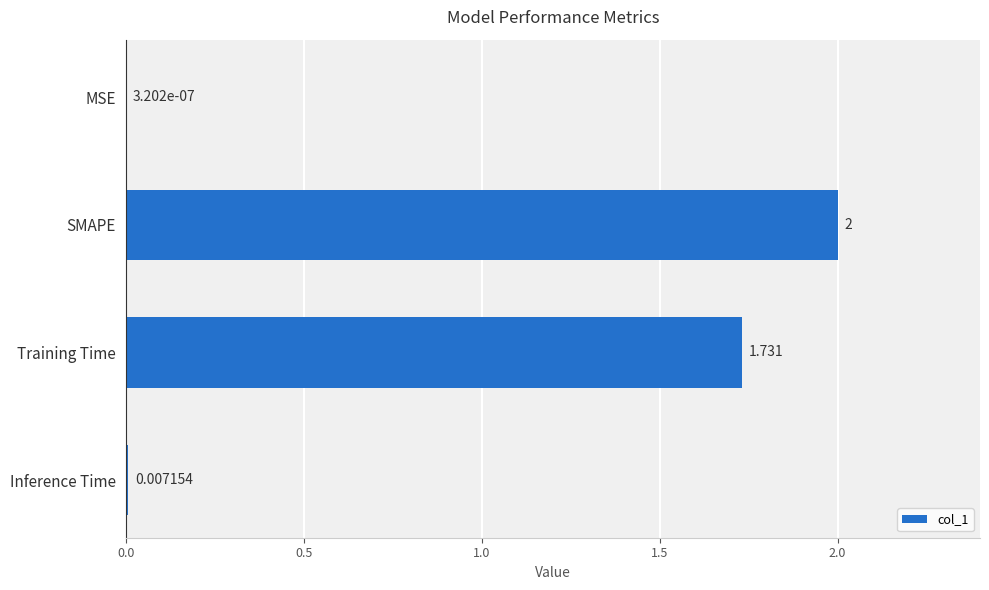

Where is the data nearest to the value 1?

Training Time